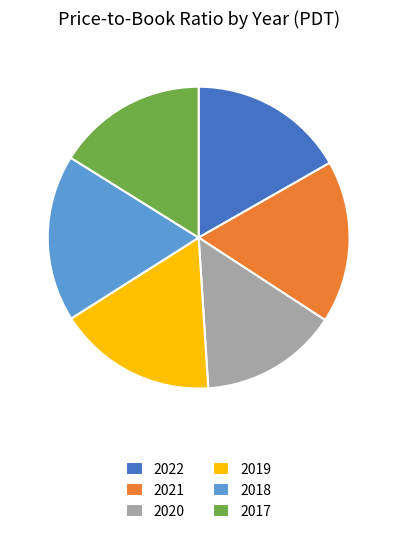

Which category has the smallest portion of the pie?

2020